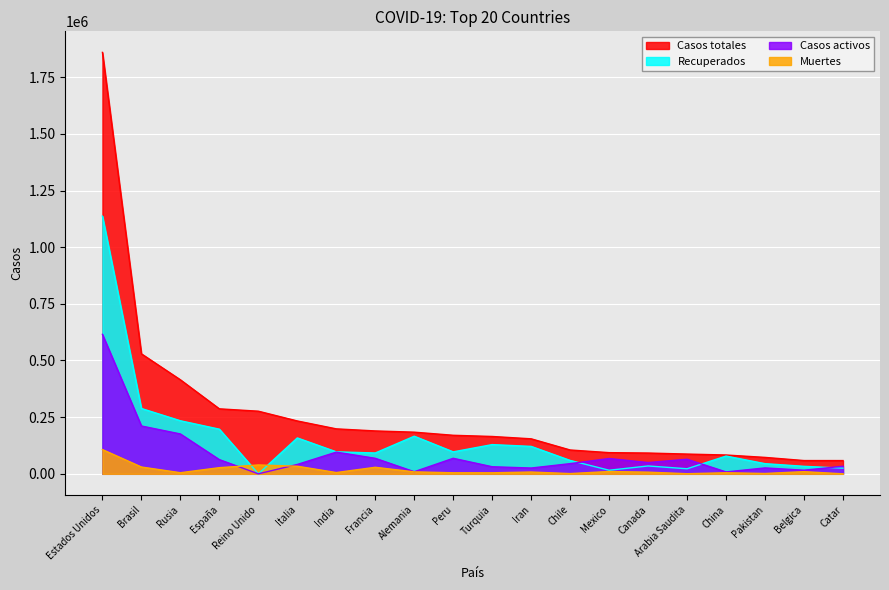

At how many categories does at least one series exceed 1132326?

1